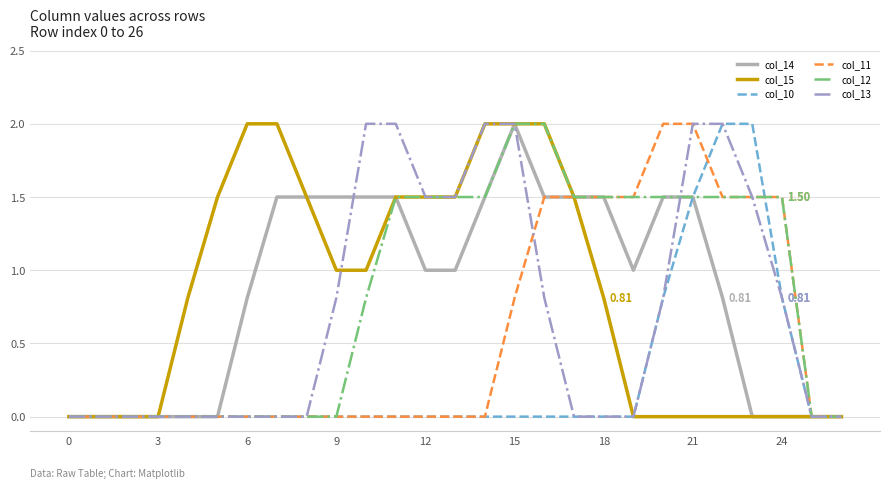

What is the difference between the highest and lowest values at 9?

1.5